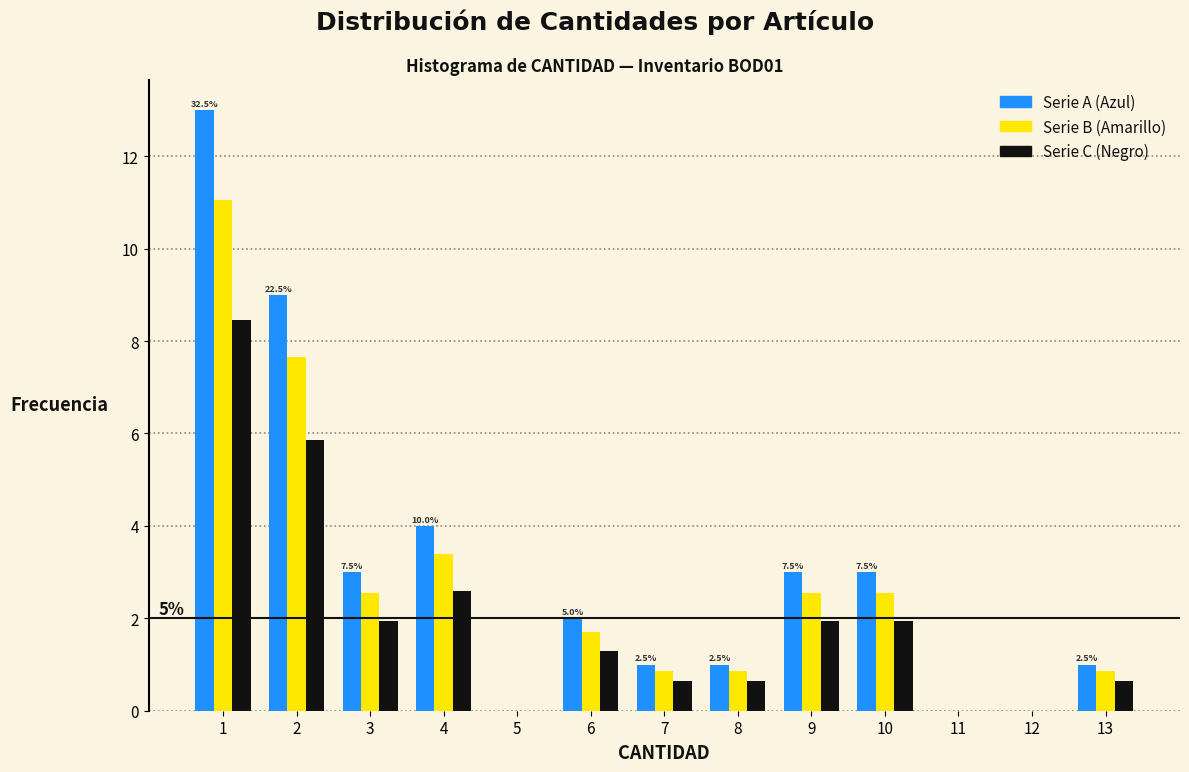

What is the minimum value shown in the chart?

0.7